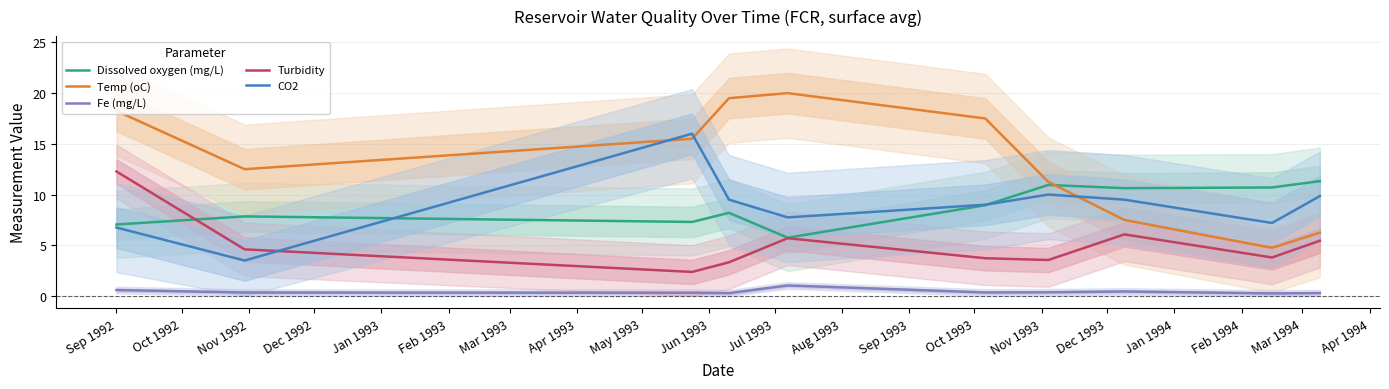

How many intersections are there between Dissolved oxygen (mg/L) and Temp (oC)?

1